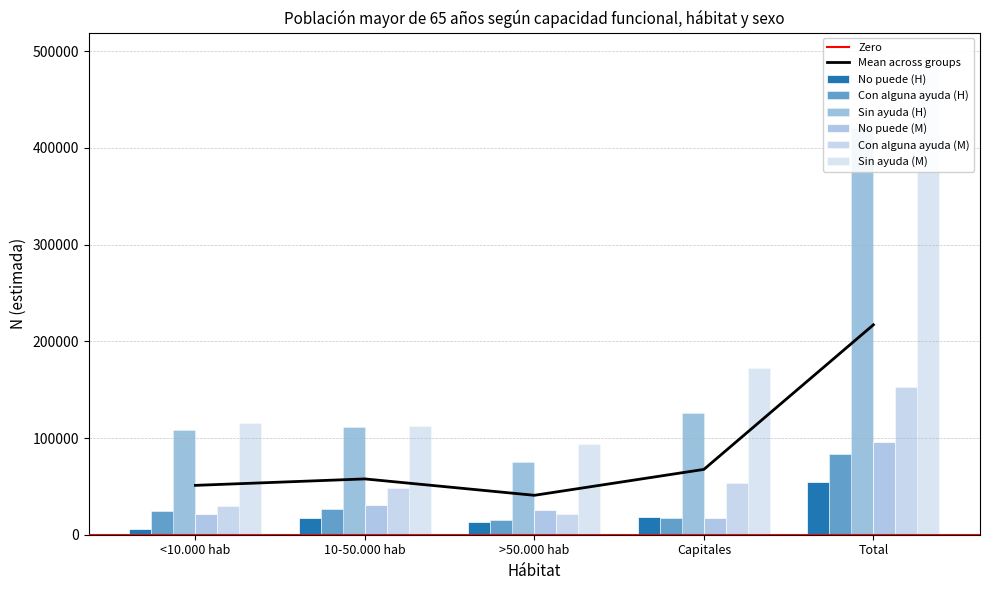

What is the spread (max minus min) of values at 10-50.000 hab?

95305